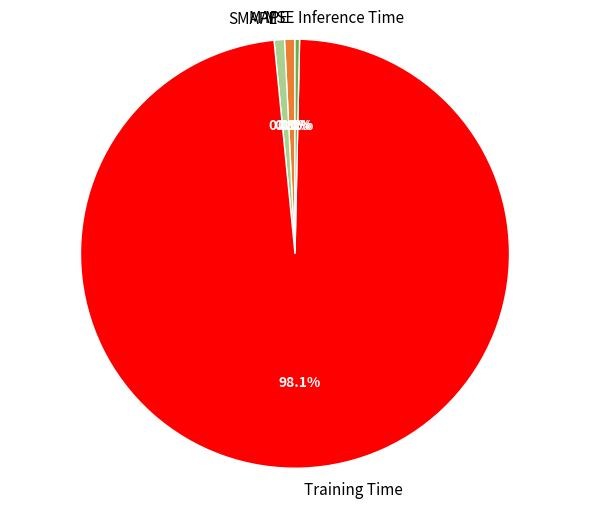

How much of the chart is everything except SMAPE?

99.2%